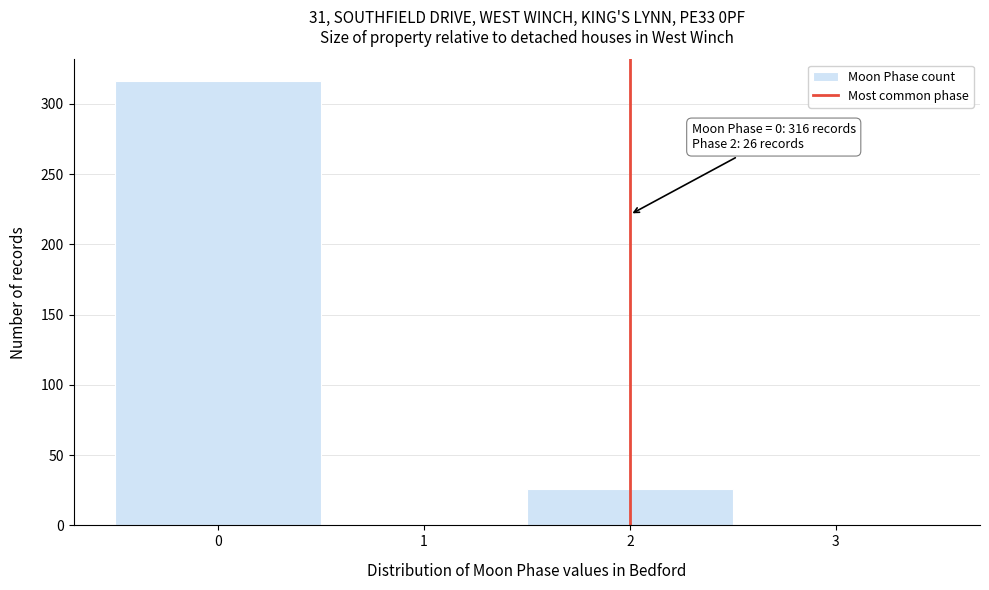

Which range on the x-axis has the tallest bar?

-0.5 to 0.5